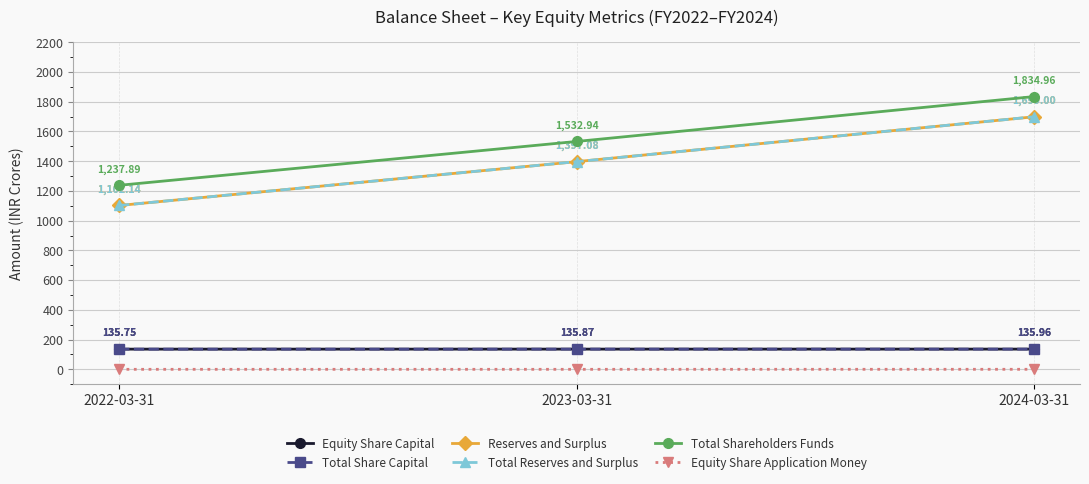

What is the difference between the highest and lowest values at 2022-03-31?

1237.9